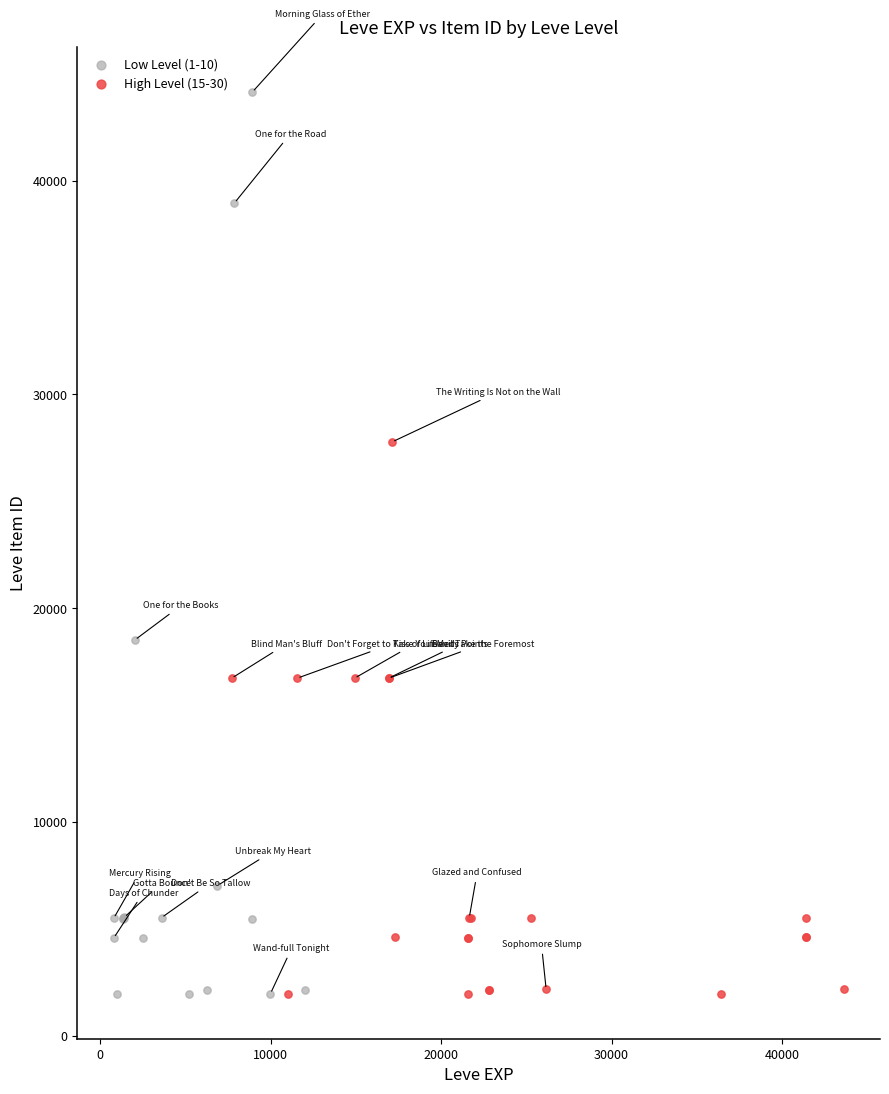

Which series contains the highest Y value?

Low Level (1-10)